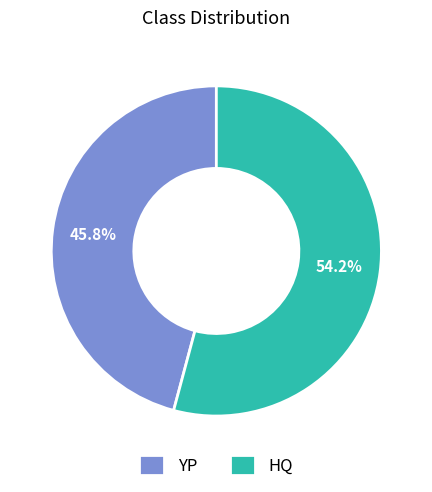

To the nearest percent, what percentage of the pie is YP?

46%